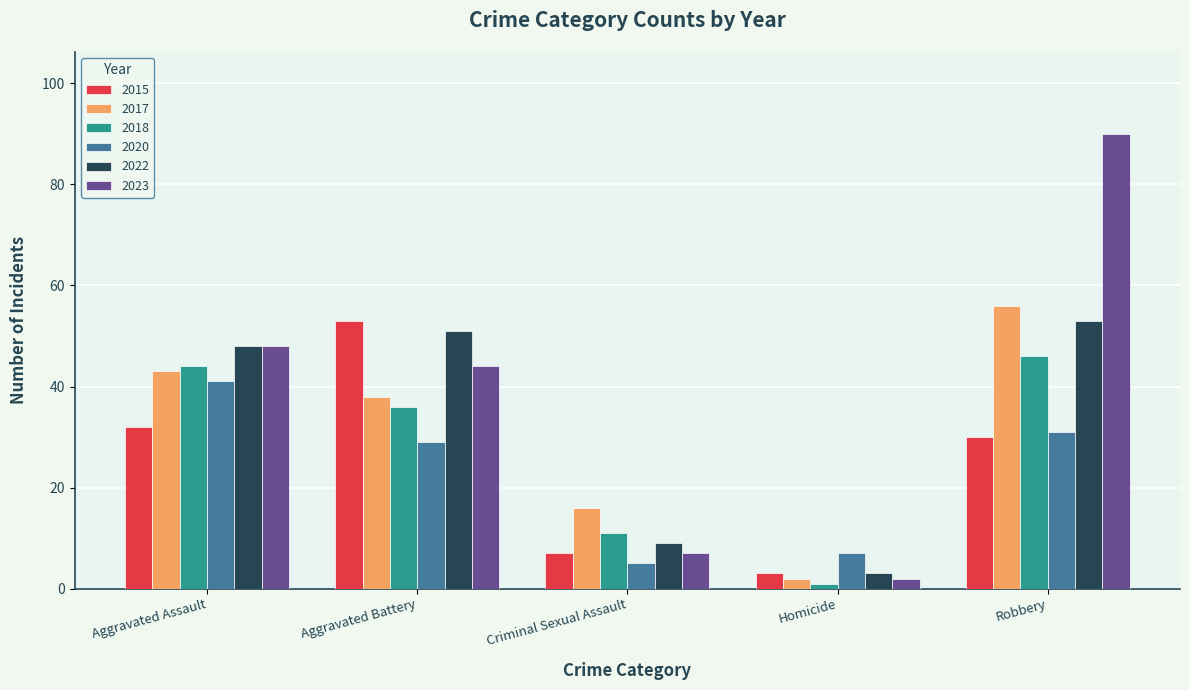

What is the value of the 2018 bar at the 1st from the left?

44